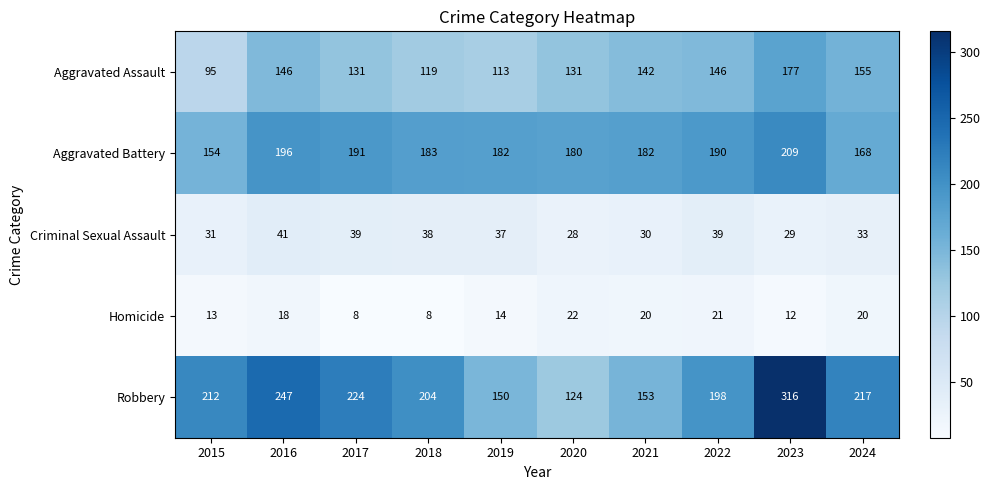

What is the smallest value displayed?

8